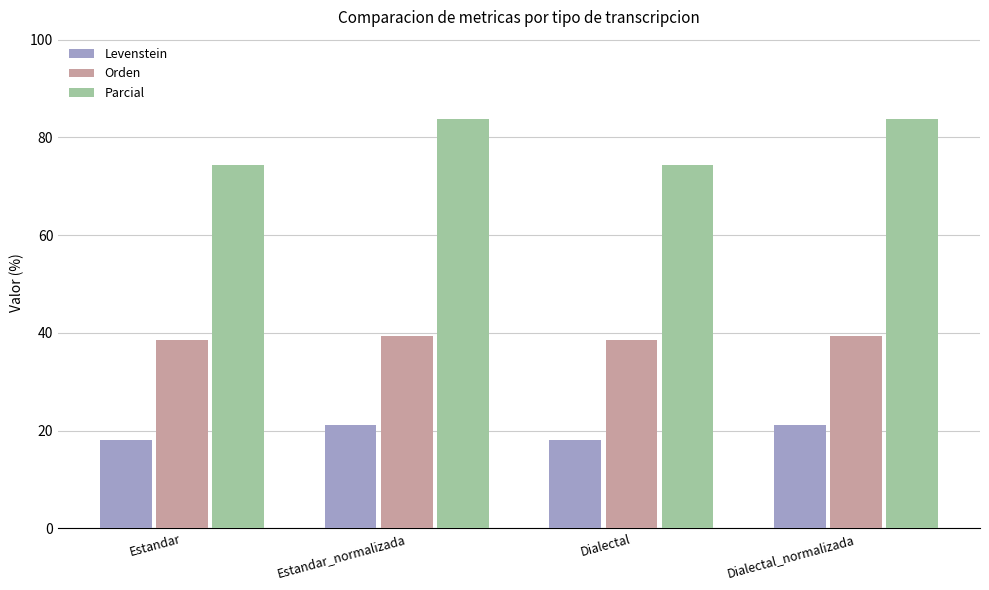

Reading left to right, transcribe all the data shown in this chart.

Levenstein: Estandar=18.1	Estandar_normalizada=21.1	Dialectal=18.1	Dialectal_normalizada=21.1
Orden: Estandar=38.6	Estandar_normalizada=39.3	Dialectal=38.6	Dialectal_normalizada=39.3
Parcial: Estandar=74.4	Estandar_normalizada=83.8	Dialectal=74.4	Dialectal_normalizada=83.8